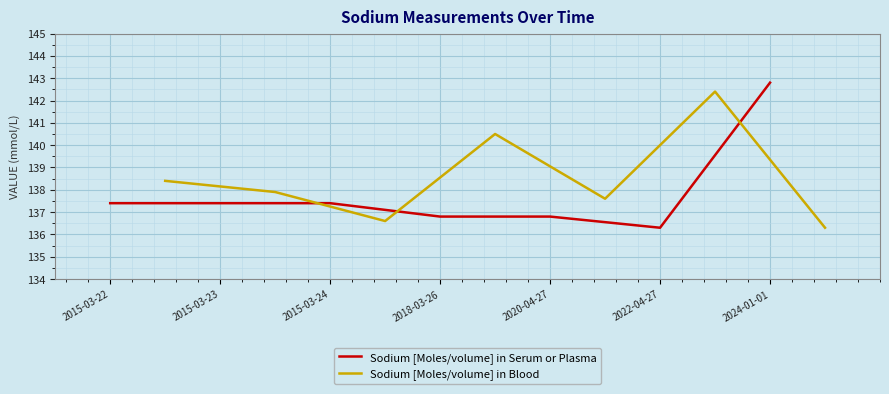

Which series has the widest spread of values?

Sodium [Moles/volume] in Serum or Plasma